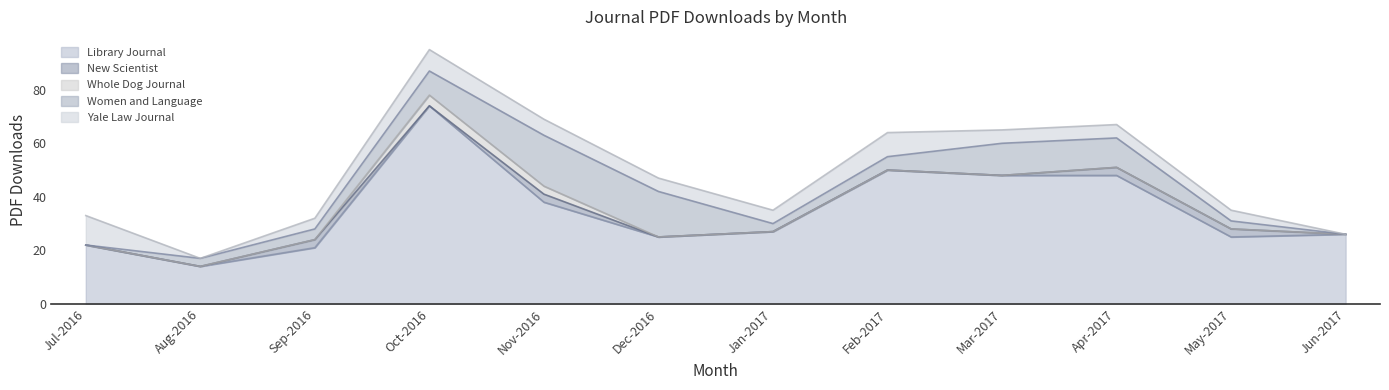

True or false: Library Journal and Yale Law Journal cross at least once.

False